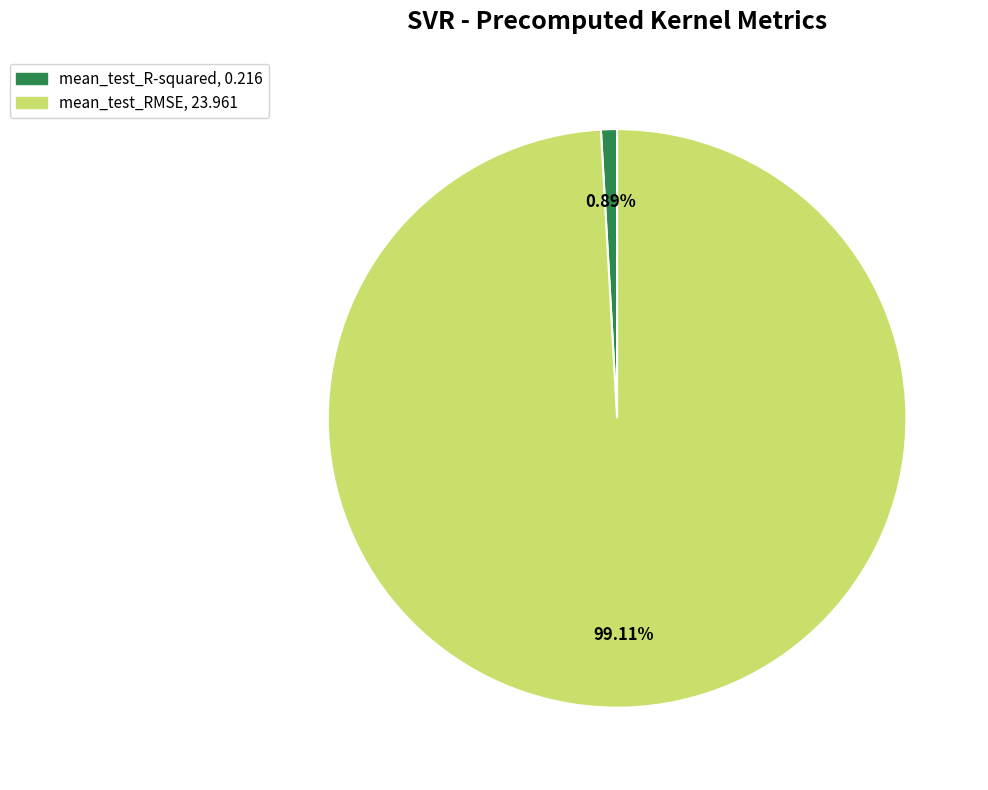

What is the largest slice in the pie chart?

mean_test_RMSE